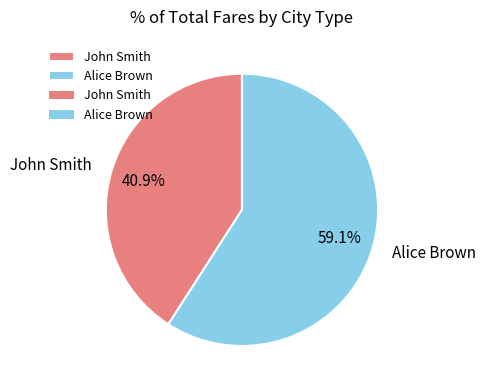

Is there a majority slice in this chart?

Yes